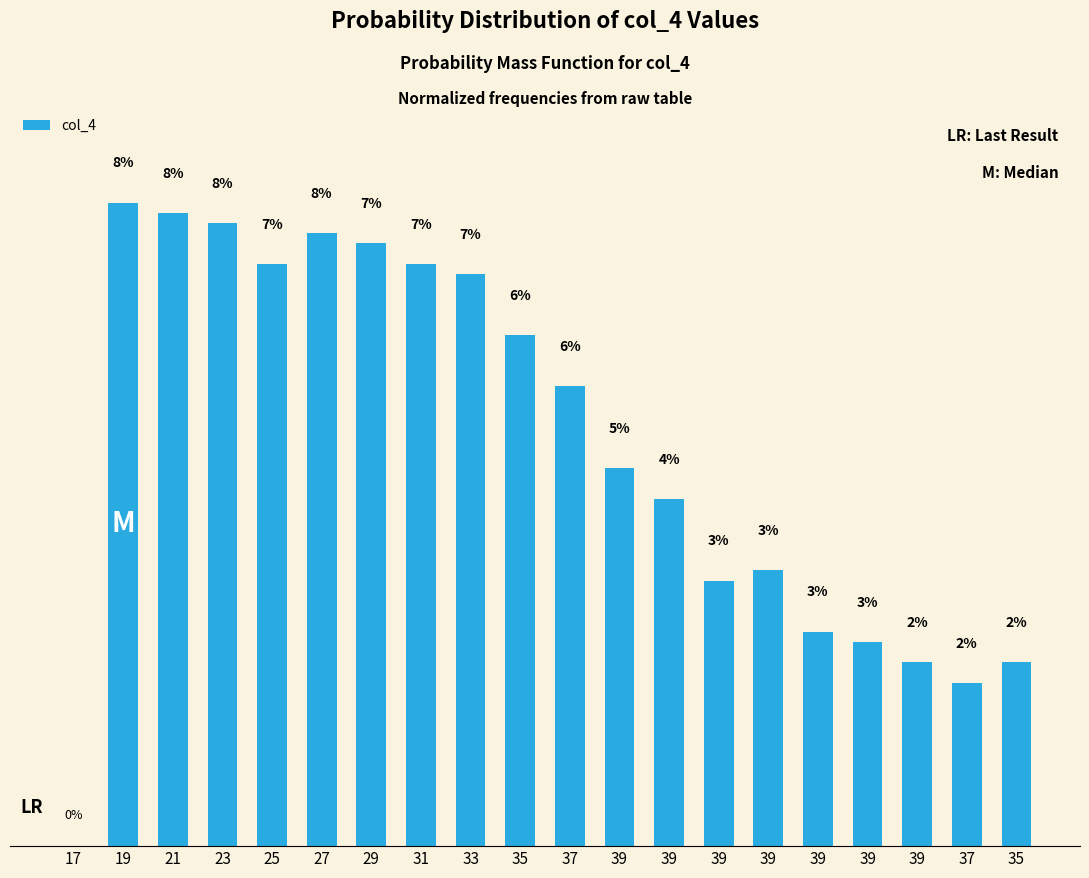

List the labels in order of value, largest first.

19, 21, 23, 27, 29, 25, 31, 33, 35, 37, 39, 39, 39, 39, 39, 39, 39, 35, 37, 17